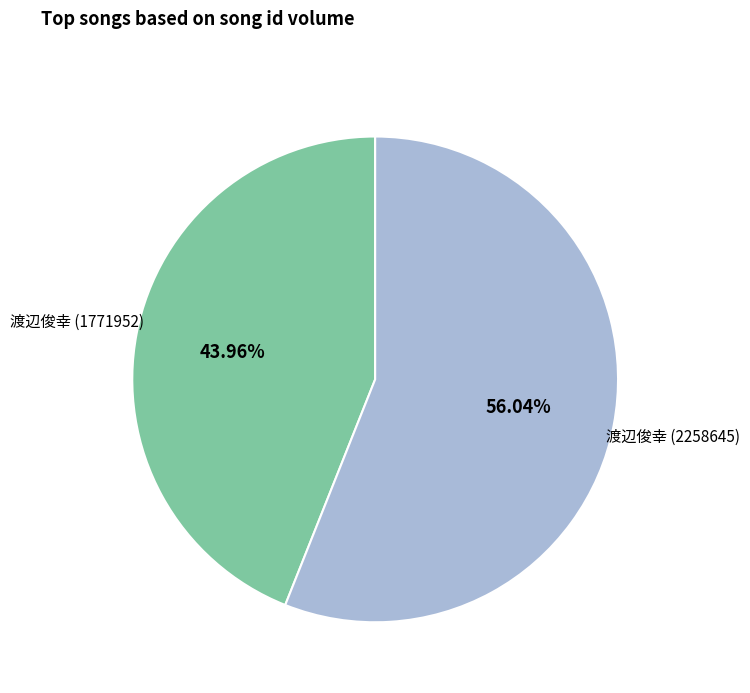

To the nearest percent, what percentage of the pie is 渡辺俊幸 (1771952)?

44%